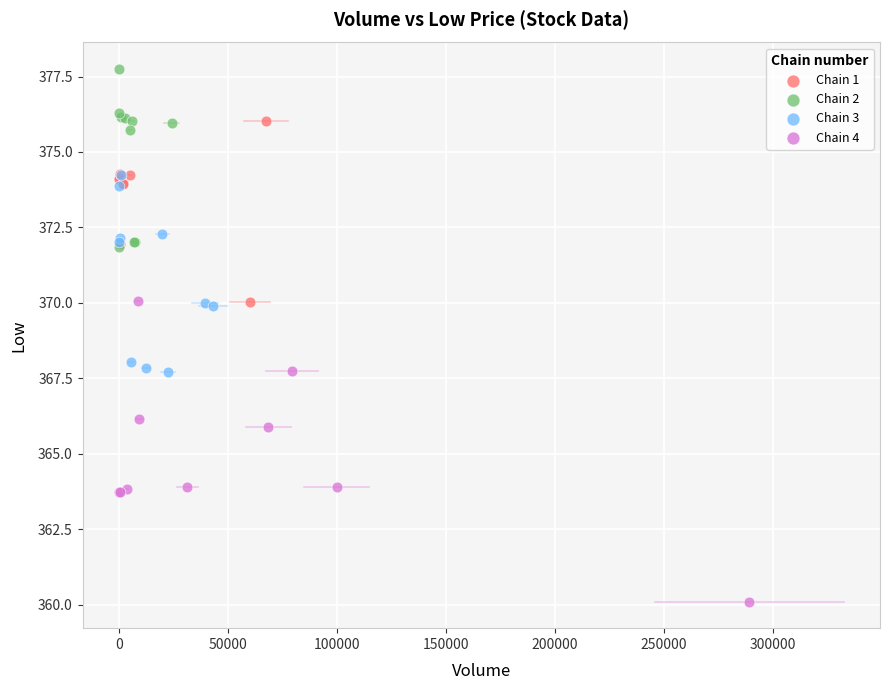

Which series has the largest Y range (max minus min)?

Chain 4